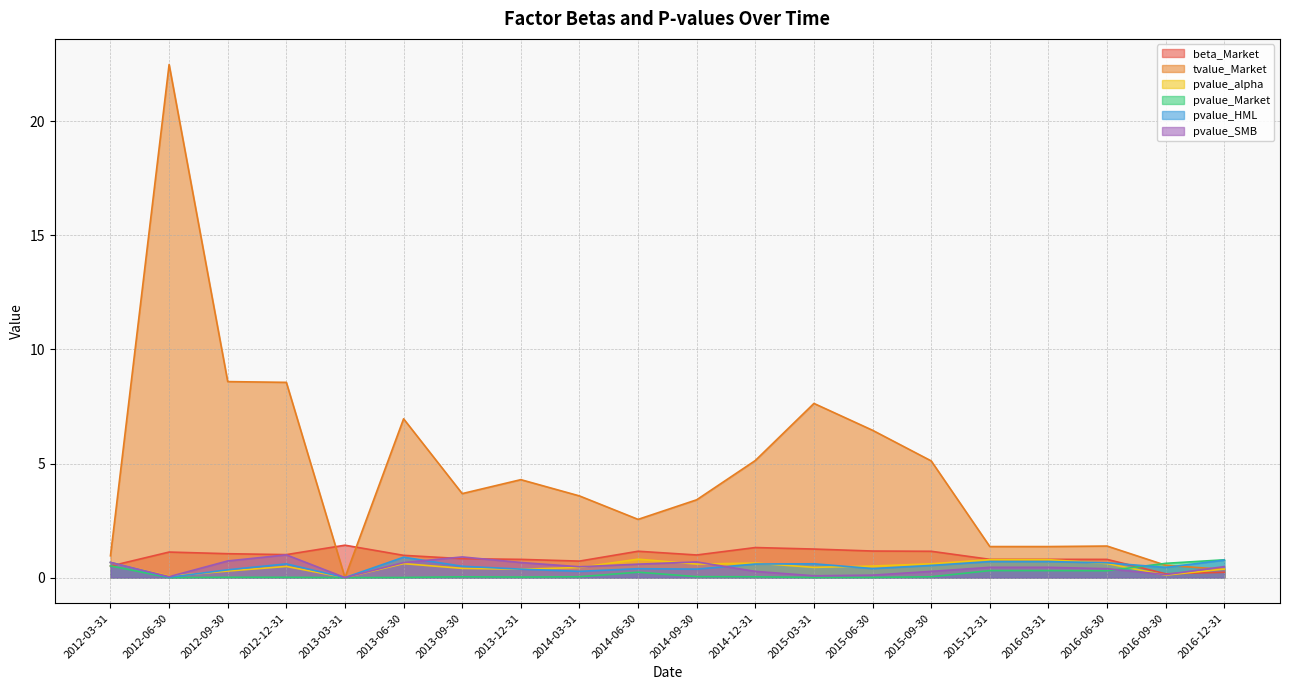

What position from the right is 2012-09-30?

18